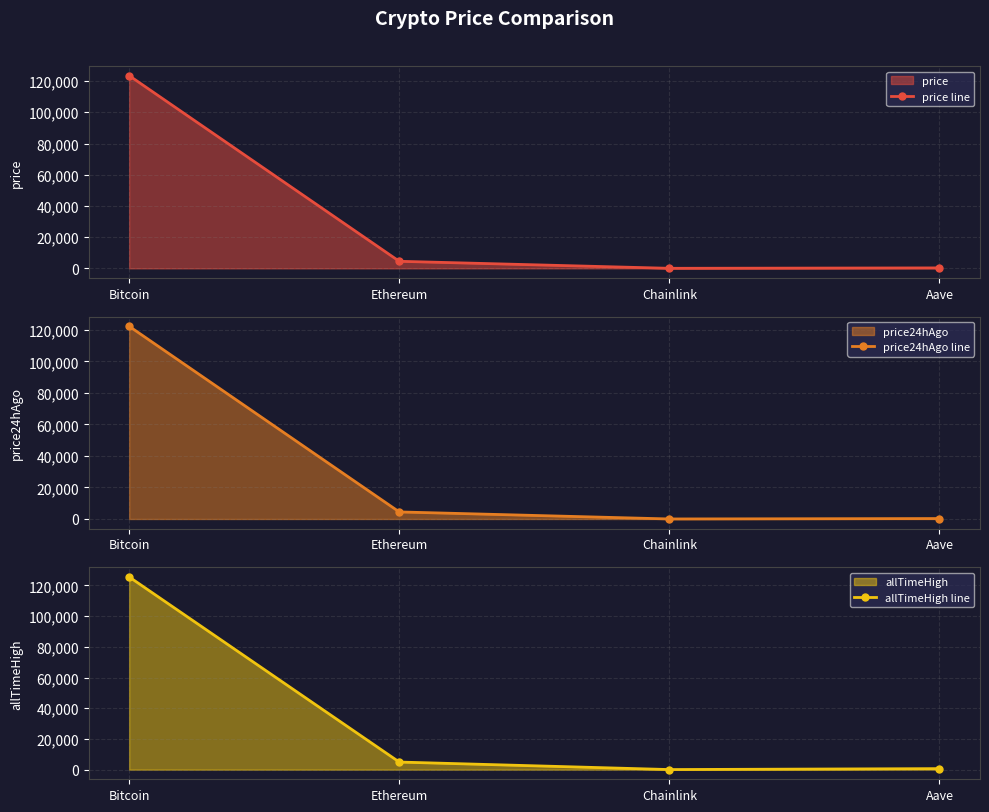

What is the label of the 4th point from the left?

Aave